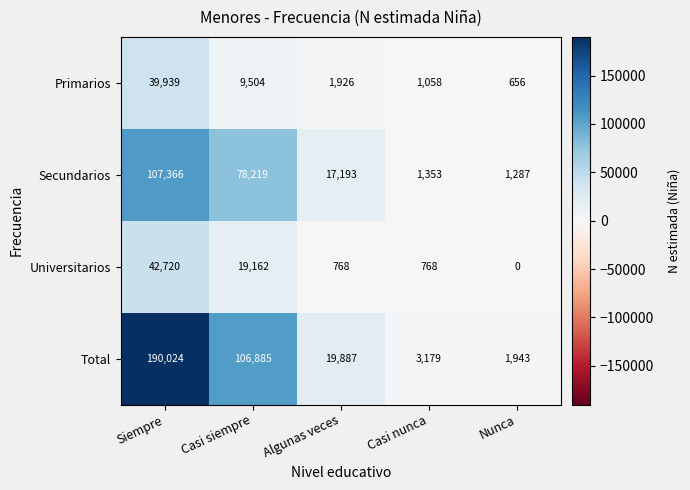

Is it true that Secundarios equals 107366 at Siempre?

True